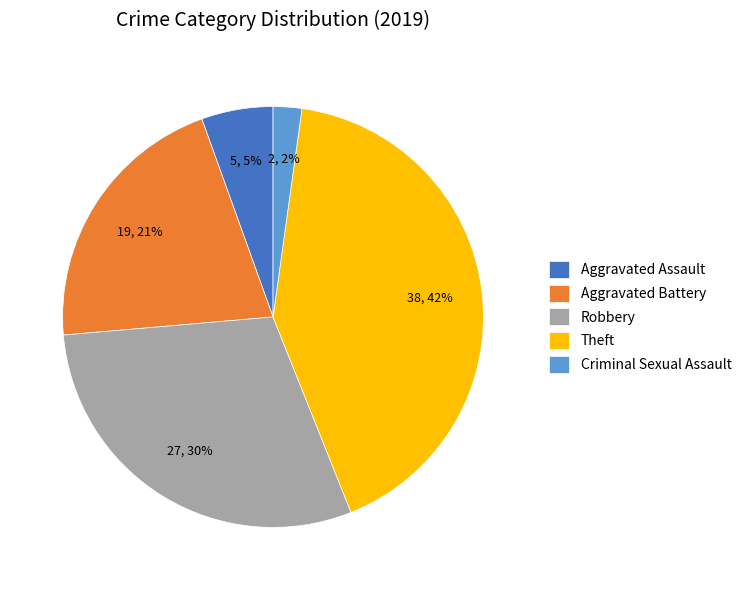

To the nearest percent, what portion does Robbery represent?

30%